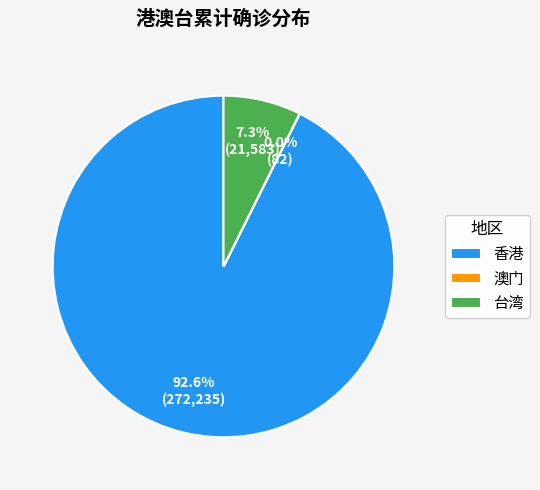

Does 香港 represent more than half of the total?

Yes